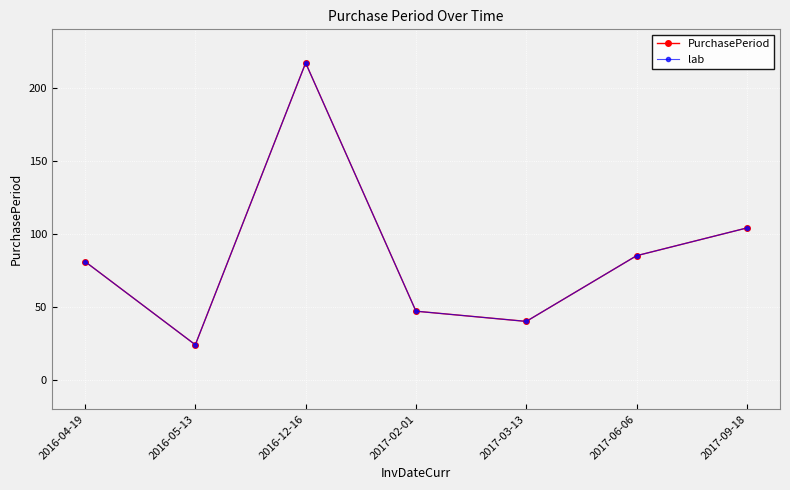

Rank the series by their maximum value, from highest to lowest.

PurchasePeriod, lab